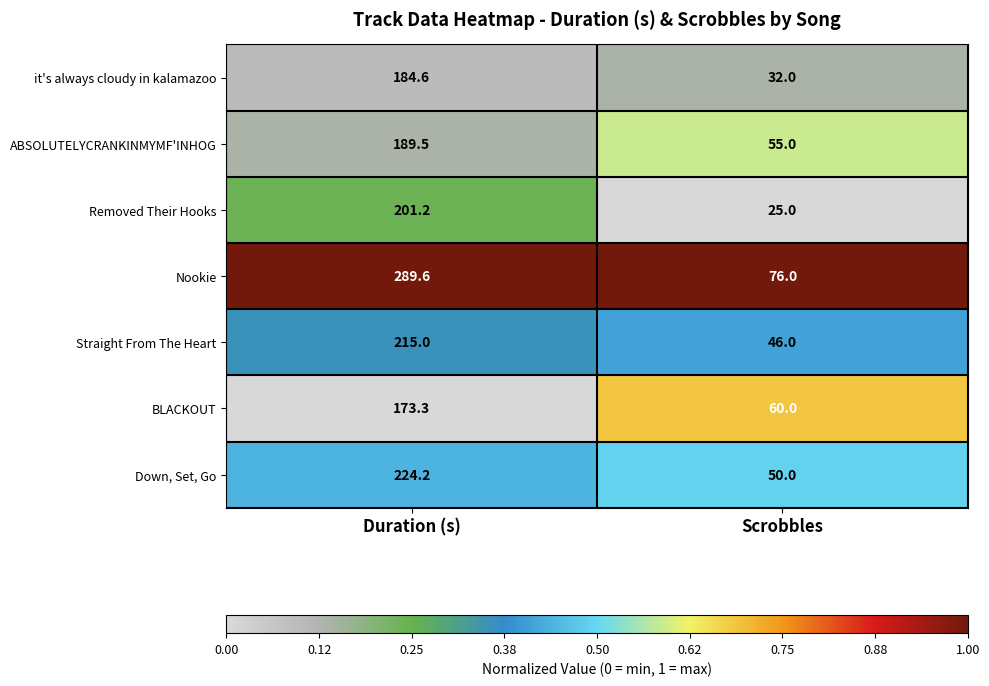

Which category has the lowest value across all series?

Scrobbles